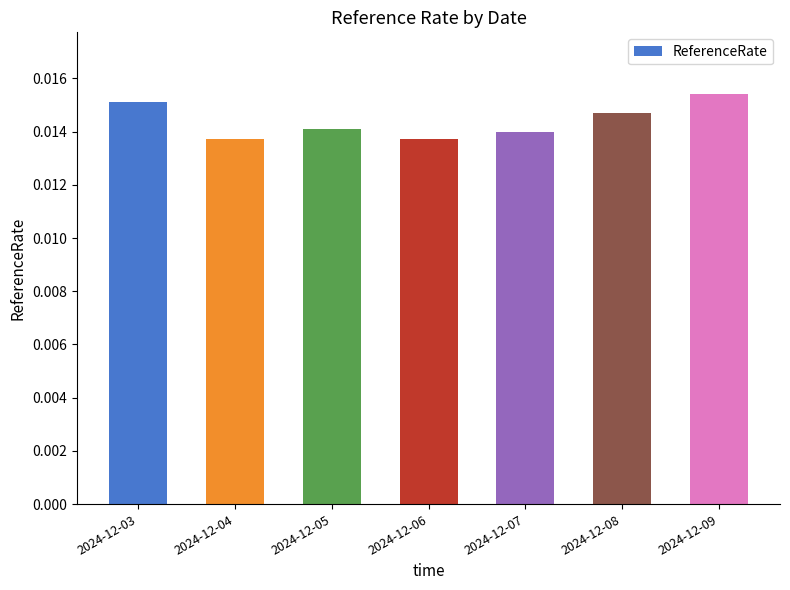

Which has a higher value, 2024-12-08 or 2024-12-06?

2024-12-08